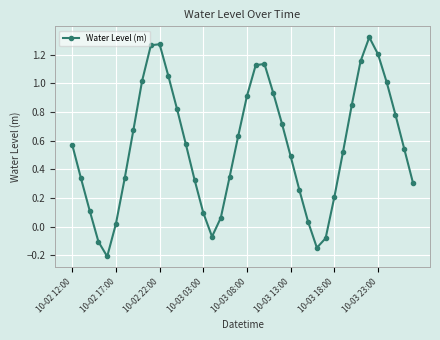

What is the value of the 5th point from the left?

-0.2